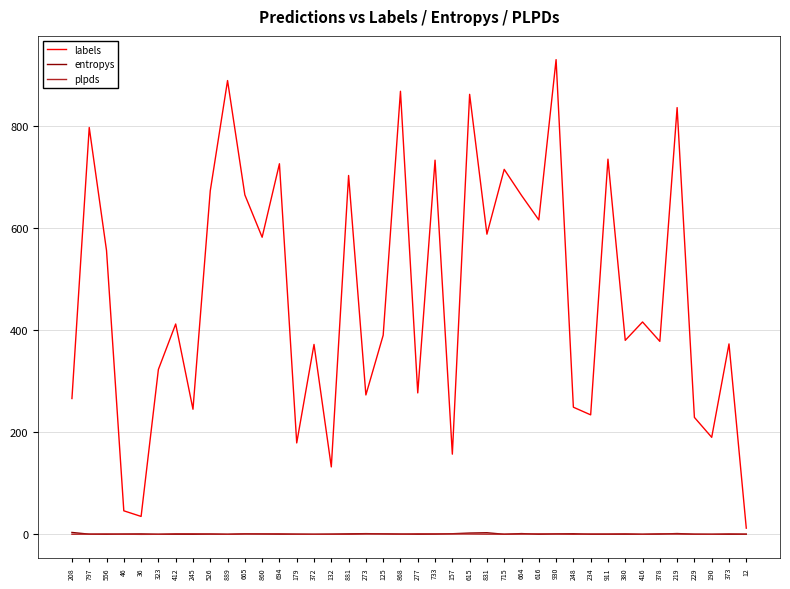

The value of labels at 46 is 46.0. True or false?

True